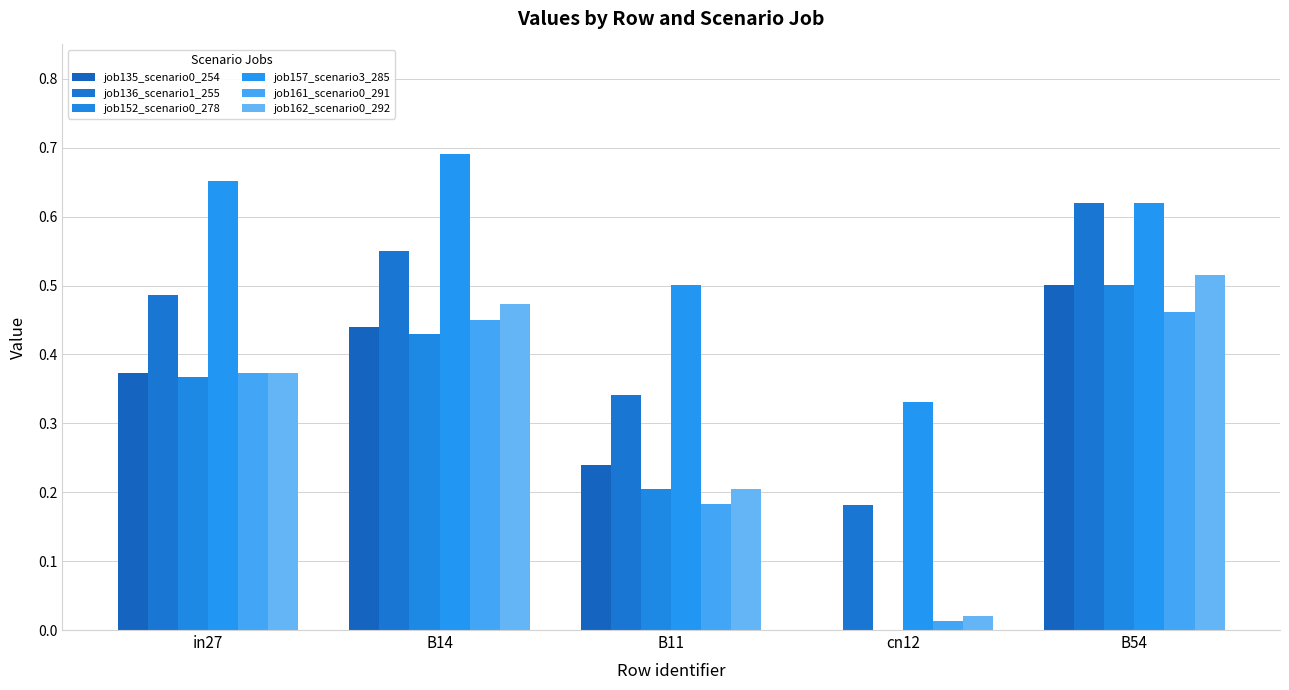

How many groups of bars are there?

5